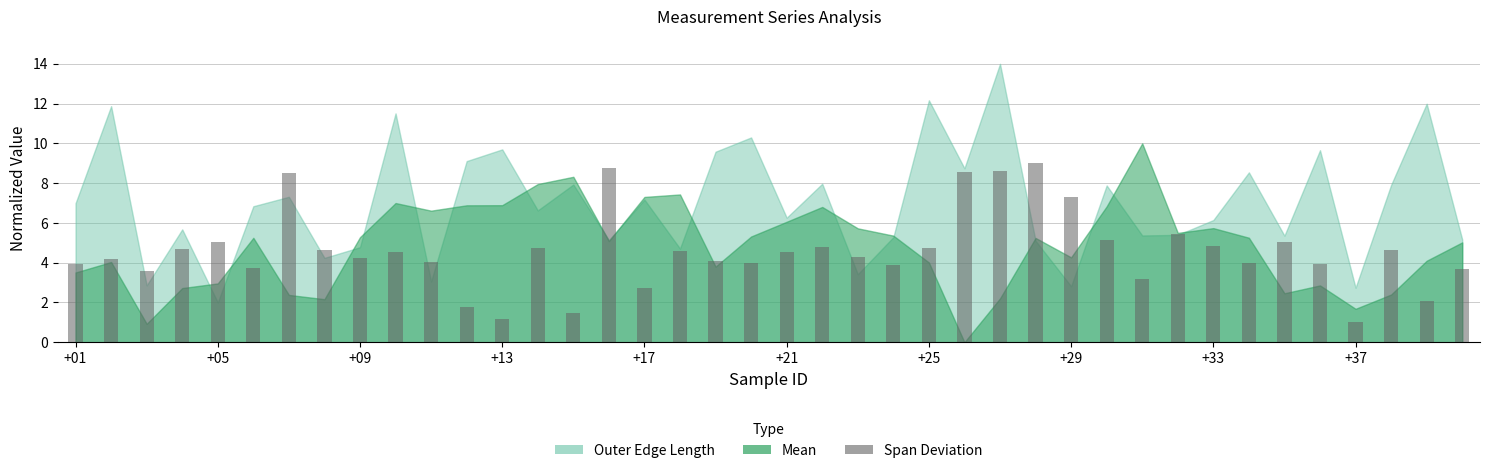

How many data points does each series have?

40